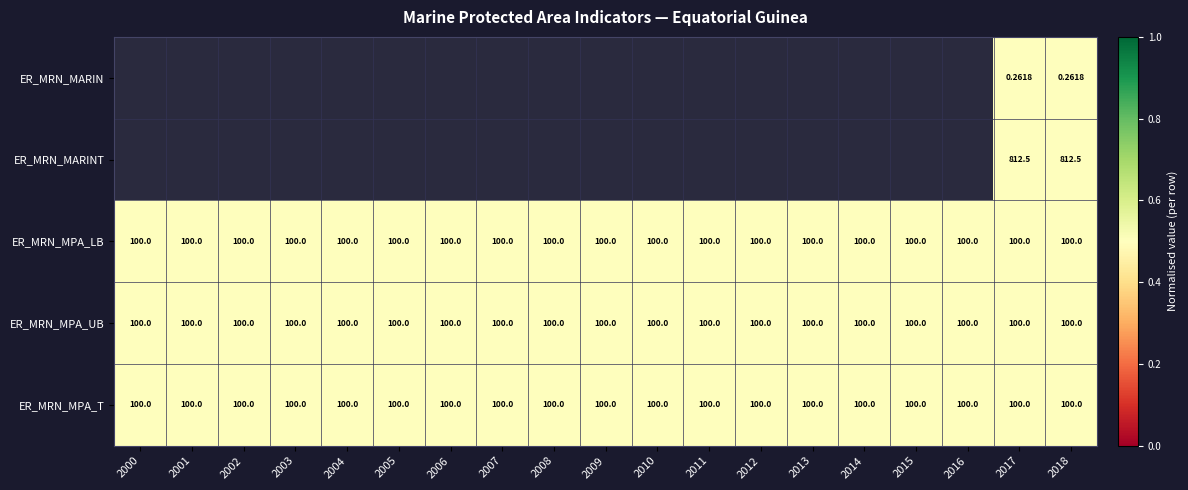

Is the value of ER_MRN_MARINT at 2018 greater than the value of ER_MRN_MPA_LB at 2010?

Yes